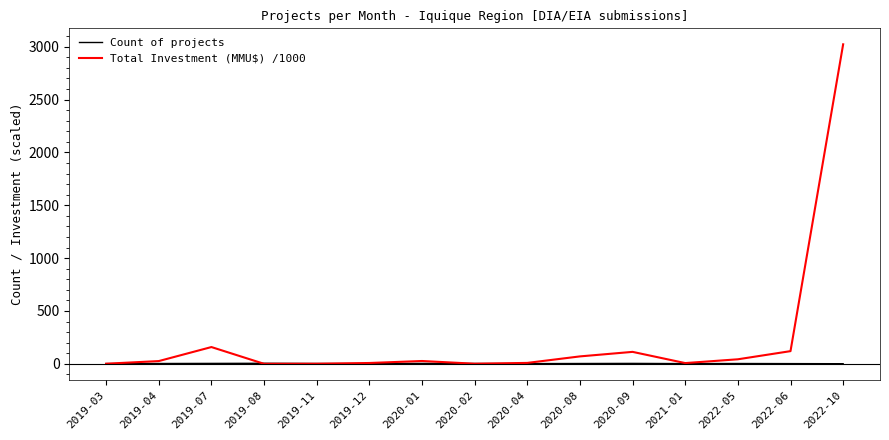

Rank the series by their average value, from highest to lowest.

Total Investment (MMU$) /1000, Count of projects